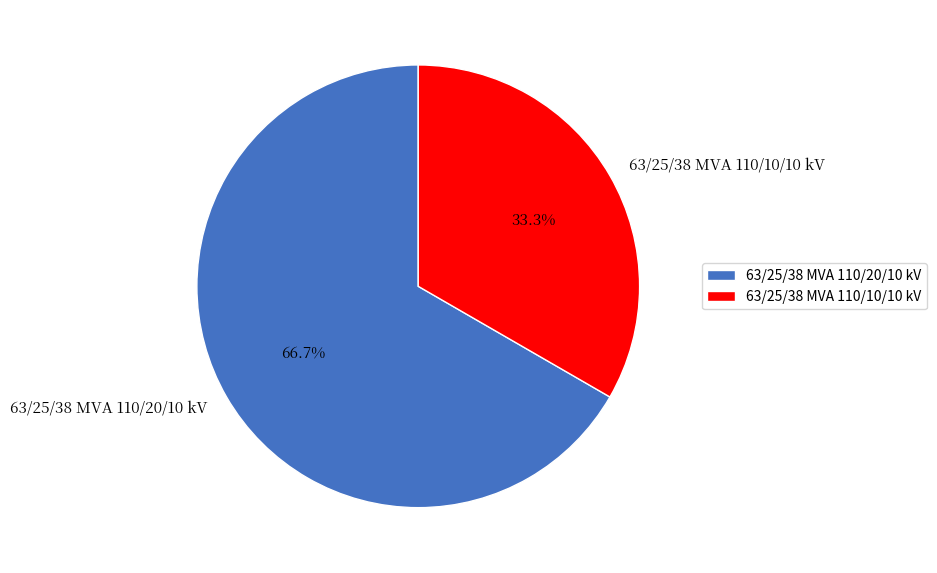

True or false: 63/25/38 MVA 110/10/10 kV accounts for 43% of the total.

False